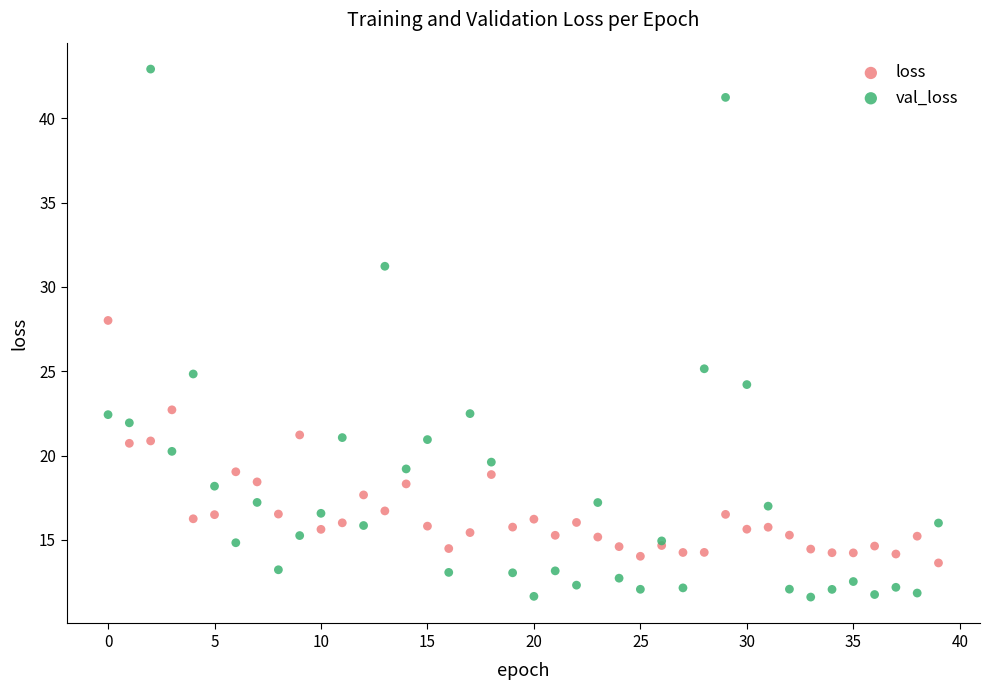

Which series reaches the maximum Y coordinate?

val_loss